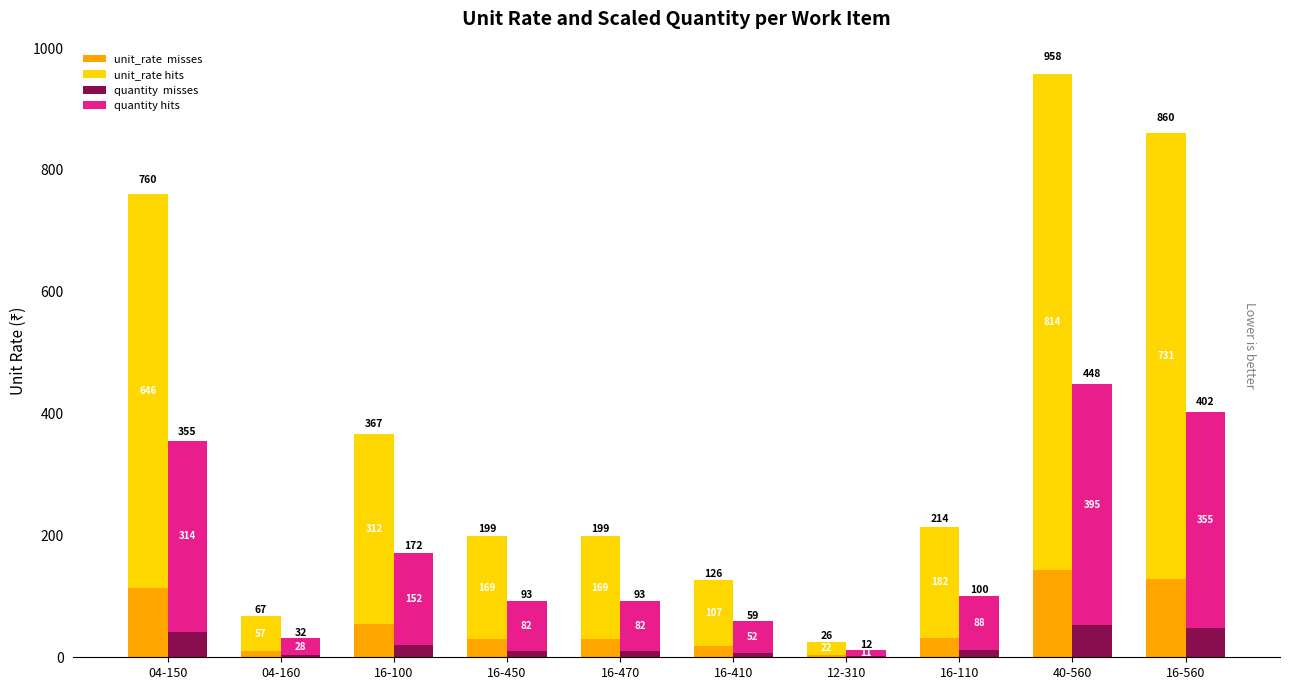

How many values in the unit_rate hits series exceed 182?

5